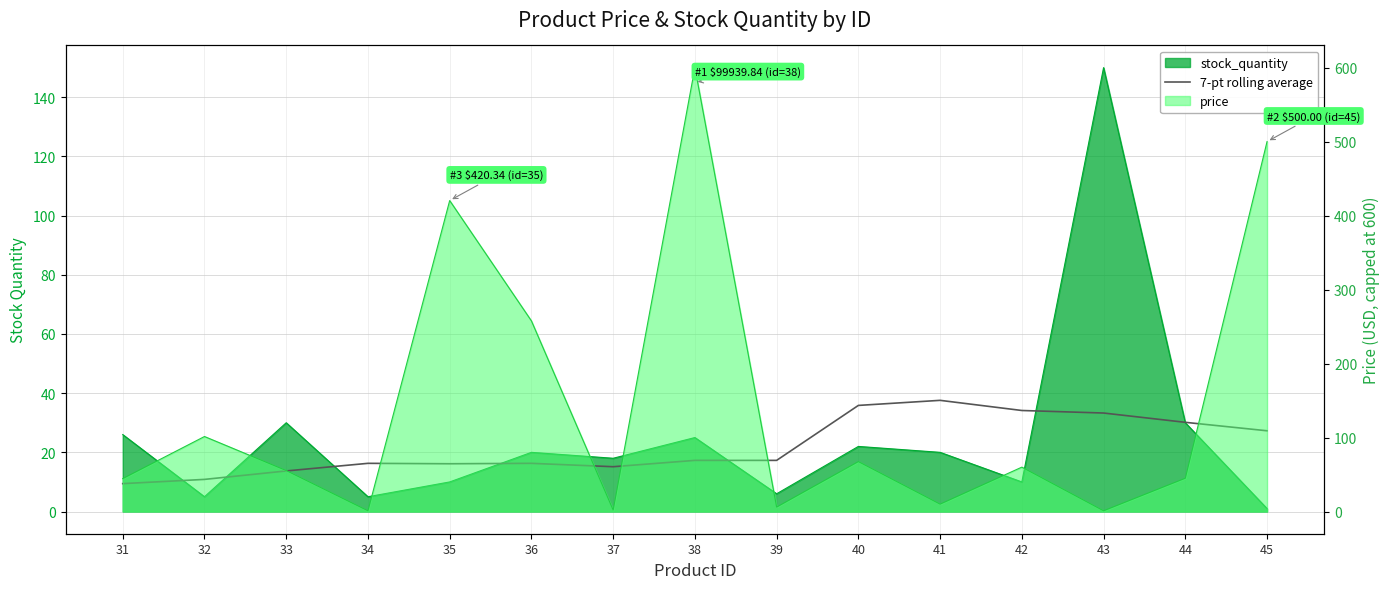

Reading right to left, extract all data points from this chart.

27.3	30.1	33.3	34.1	37.6	35.9	17.3	17.3	15.1	16.3	16.1	16.3	13.7	10.9	9.4